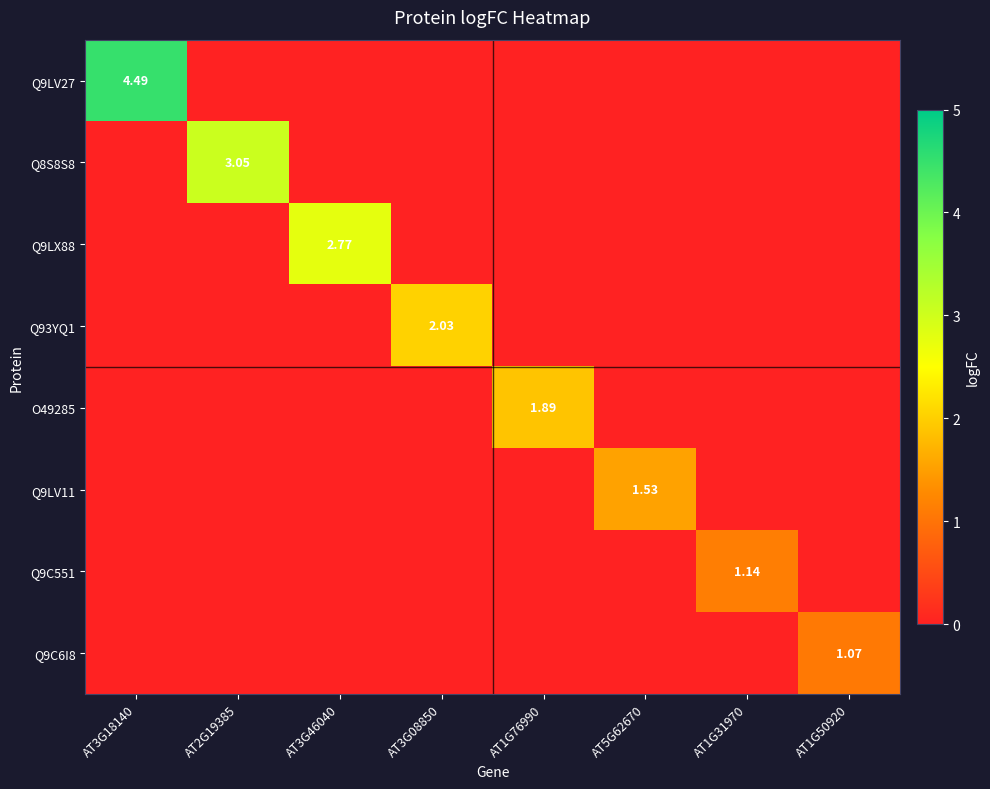

Count the number of categories in the chart.

8